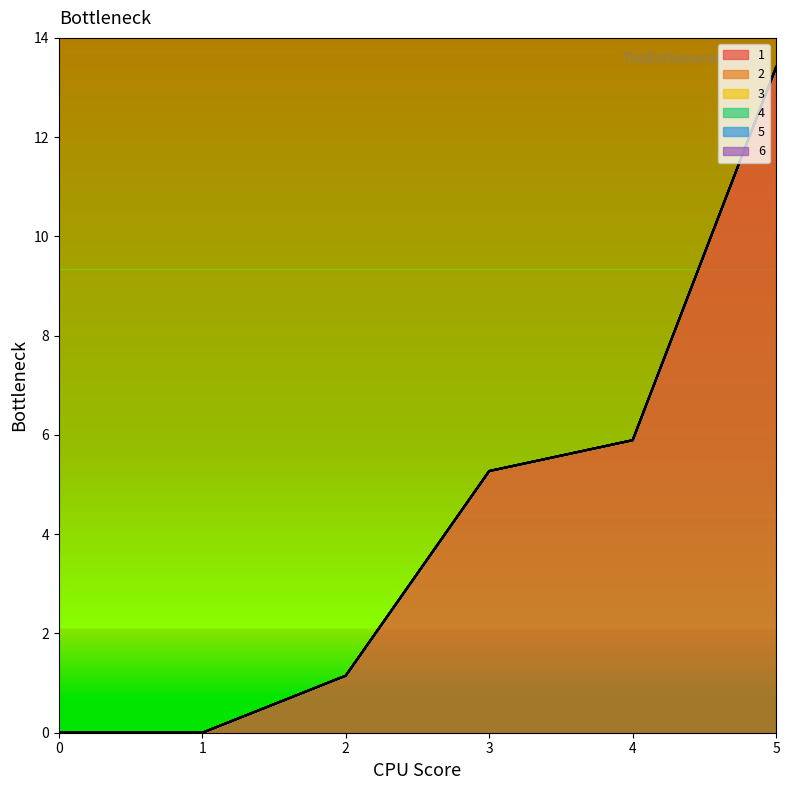

At how many categories does at least one series exceed 8?

1